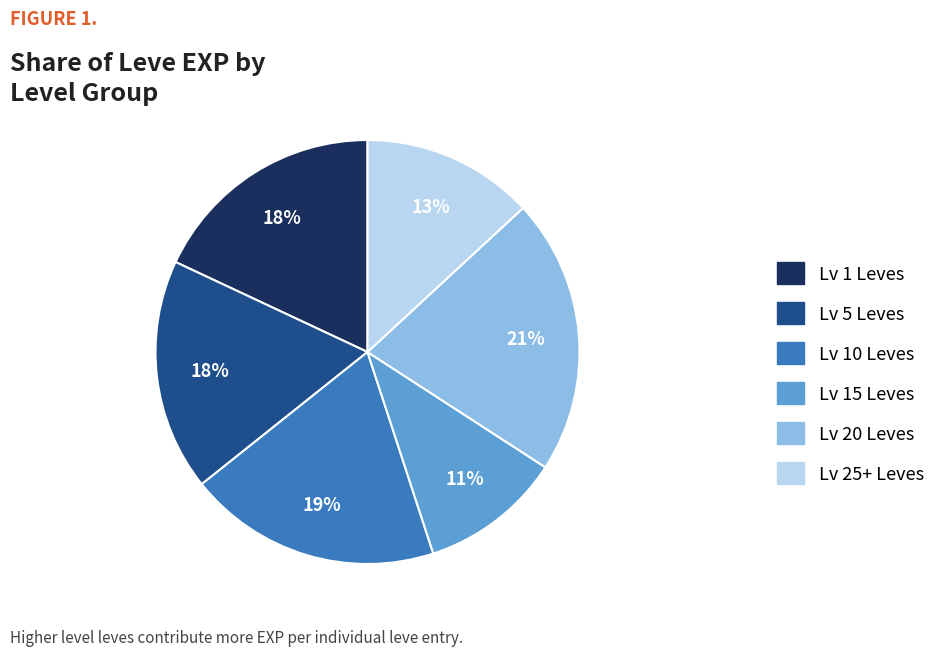

To the nearest percent, what is the difference between the largest and smallest slice percentages?

10%